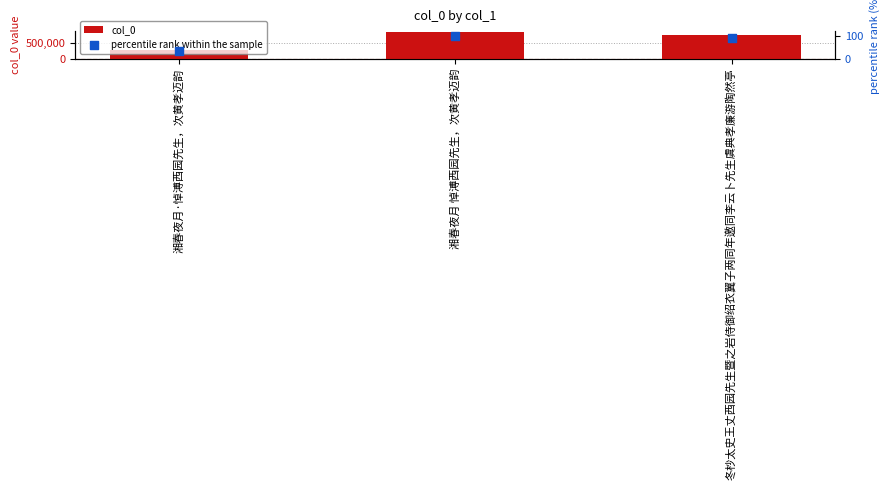

Which series reaches the minimum Y coordinate?

percentile rank within the sample